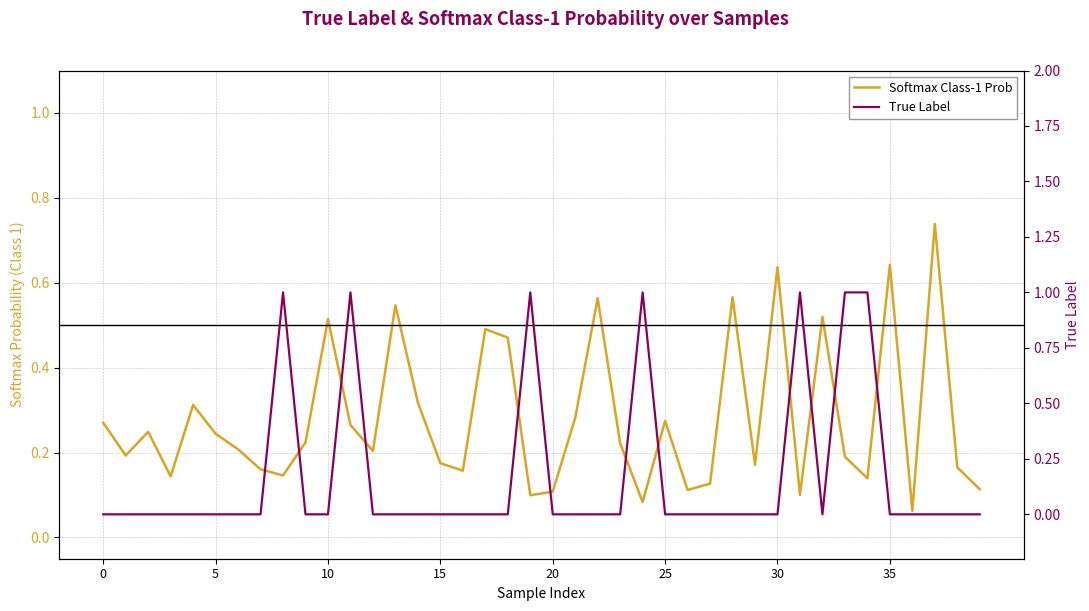

True or false: Softmax Class-1 Prob and True Label intersect in this chart.

True